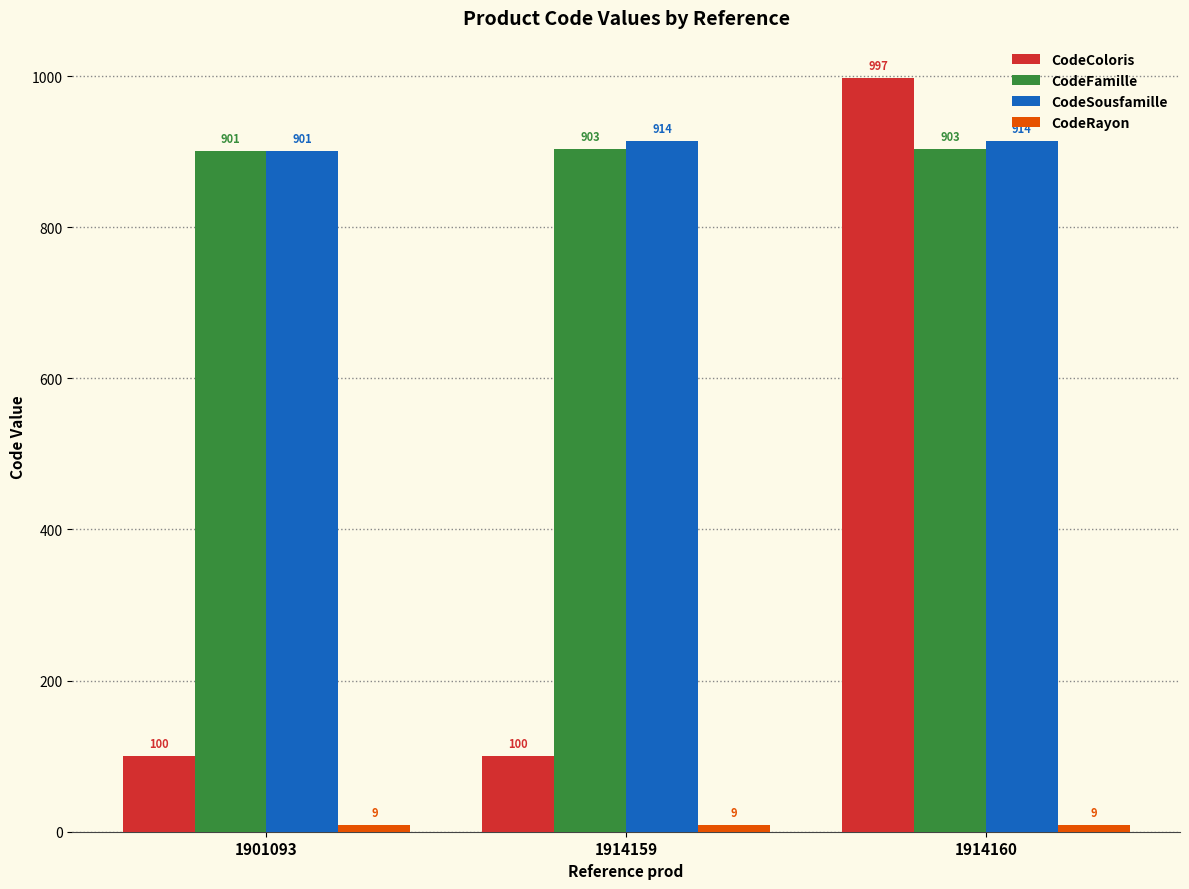

At how many categories does at least one series exceed 742?

3